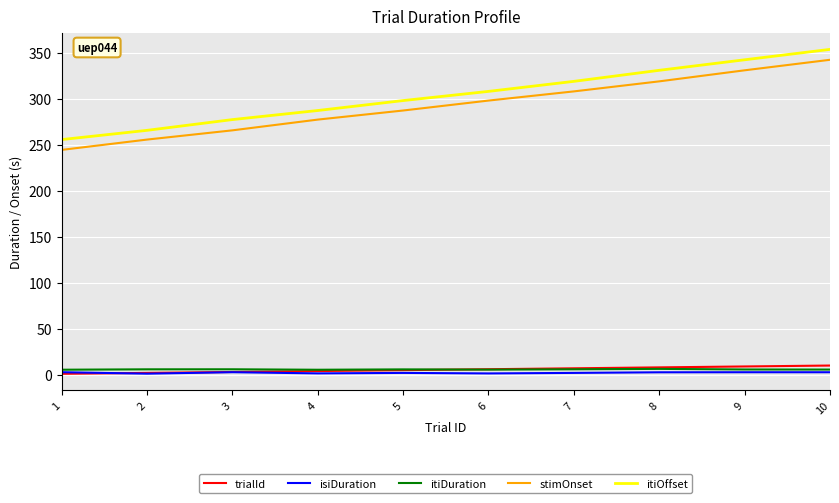

True or false: itiOffset has a value of 88.3 at 6.

False